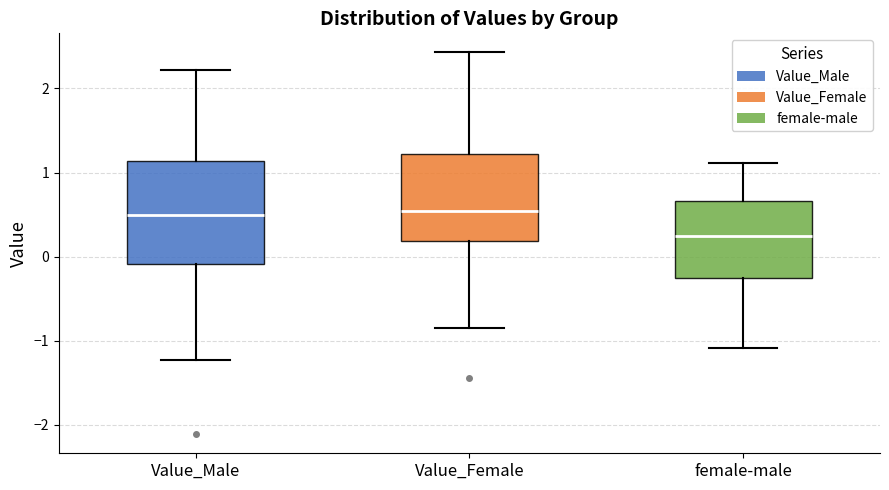

Reading left to right, read every box against the y-axis: the position of its median line, the range the box covers, and the ends of its whiskers. The values are not printed on the chart, so give them approximately, as read against the axis.

Value_Male: median 0.5, box -0.1 to 1.1, whiskers -1.2 to 2.2
Value_Female: median 0.5, box 0.2 to 1.2, whiskers -0.8 to 2.4
female-male: median 0.2, box -0.2 to 0.7, whiskers -1.1 to 1.1